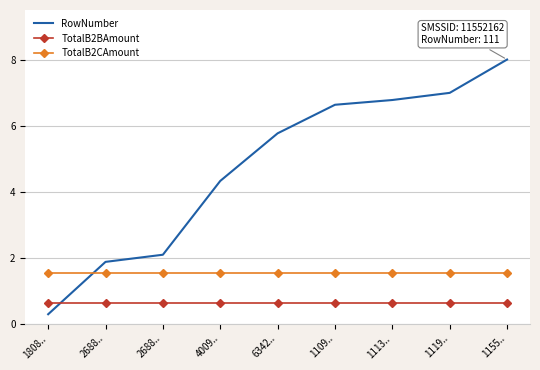

What is the sum of all TotalB2BAmount values?

5.5